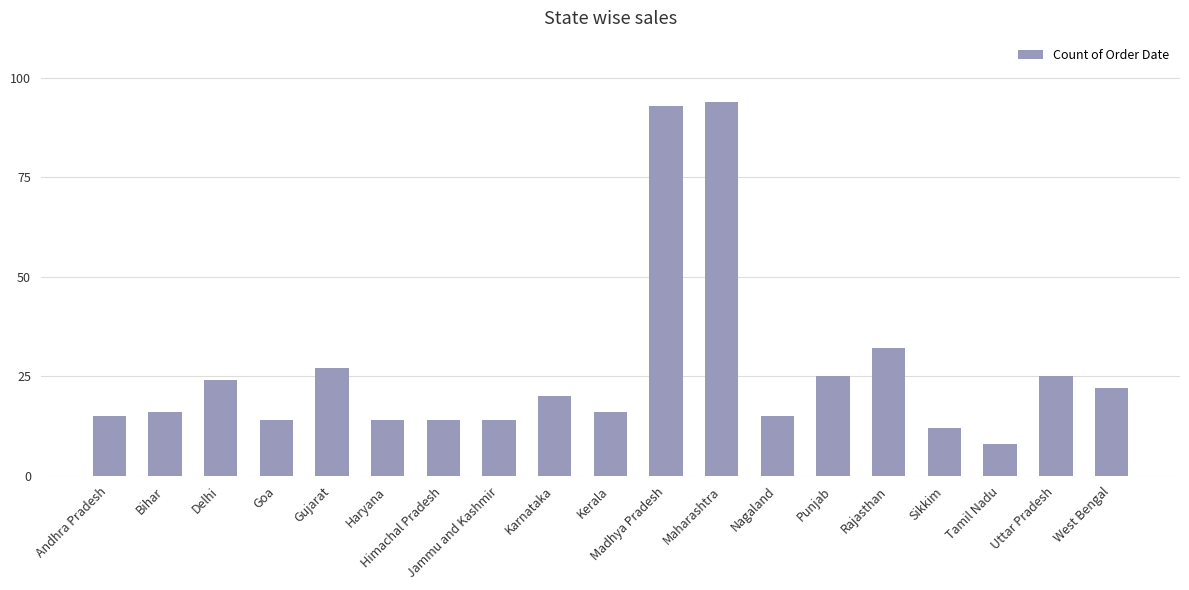

What is the label of the 5th bar from the left?

Gujarat